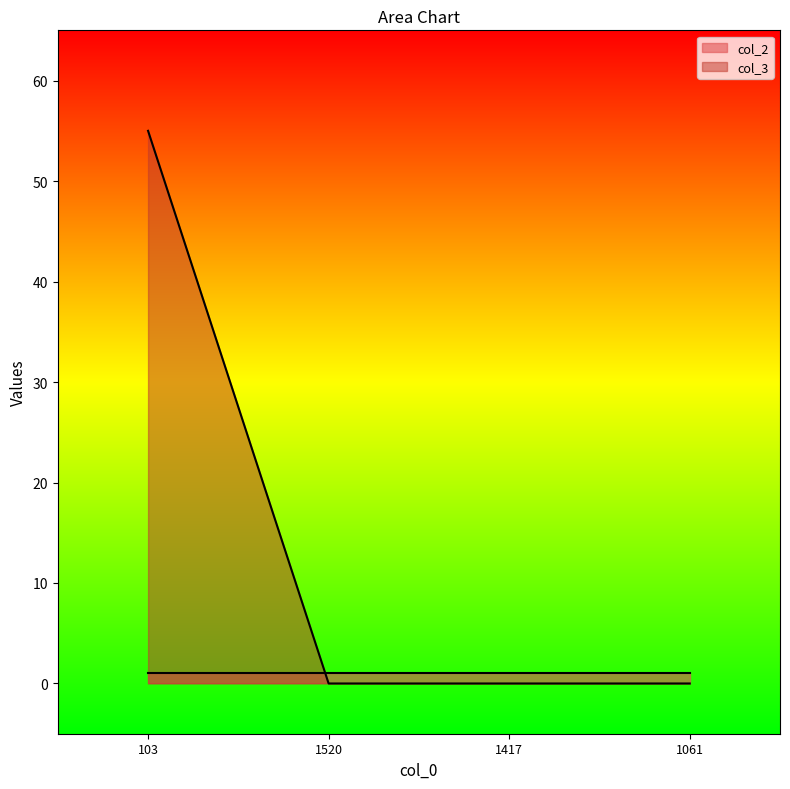

Reading right to left, what are all the values shown in this chart?

1061=0	1417=0	1520=0	103=55